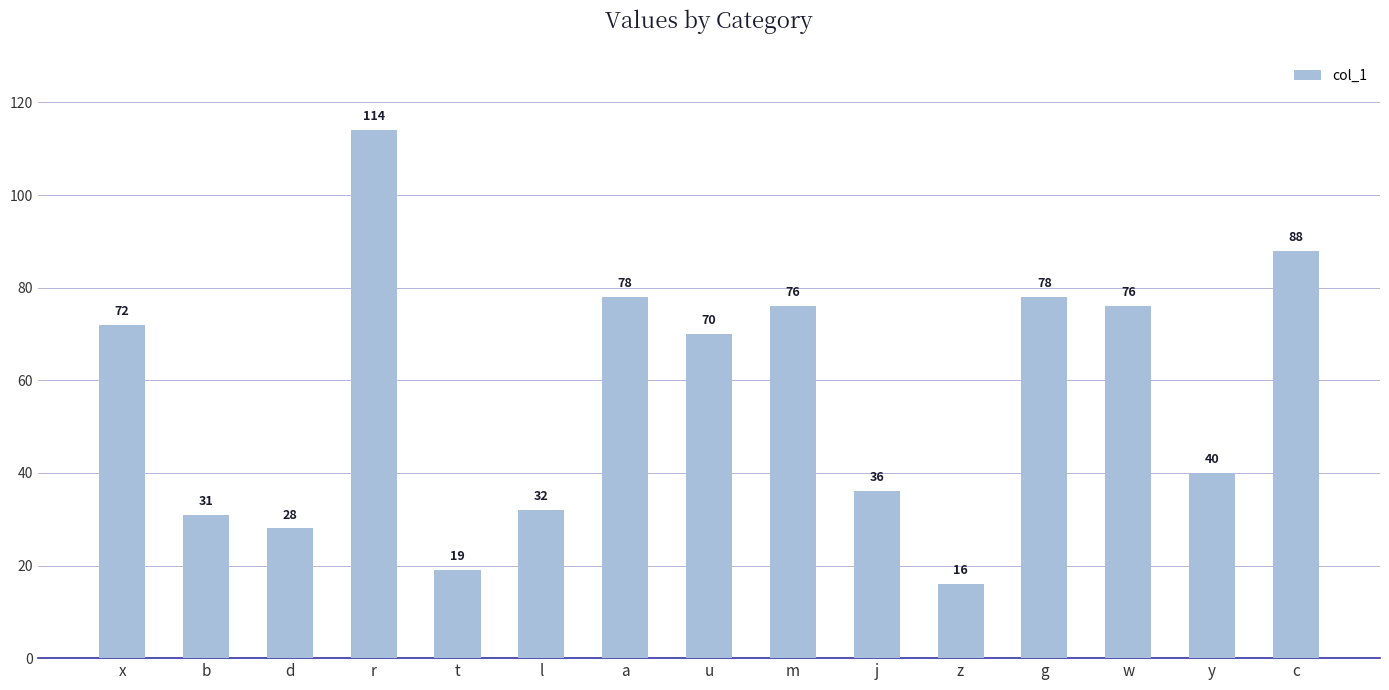

Which category has the lowest value across all series?

z